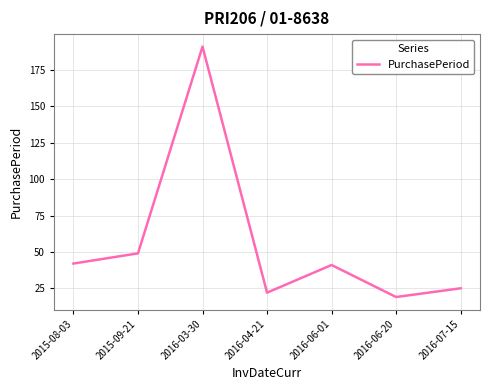

Where is the first local maximum?

2016-03-30